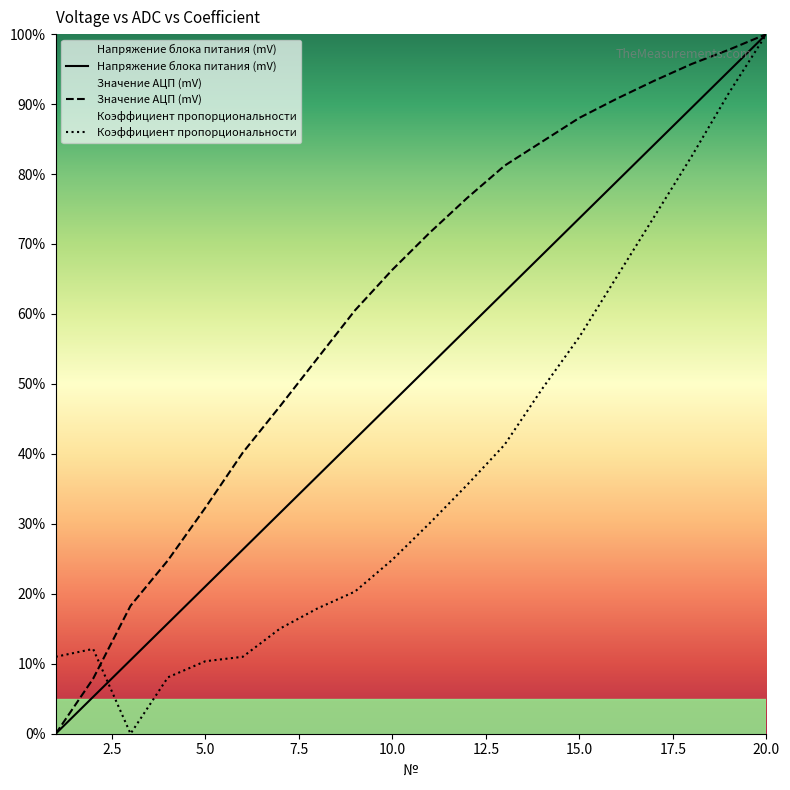

Read the Значение АЦП (mV) value at 15.0.

88.0